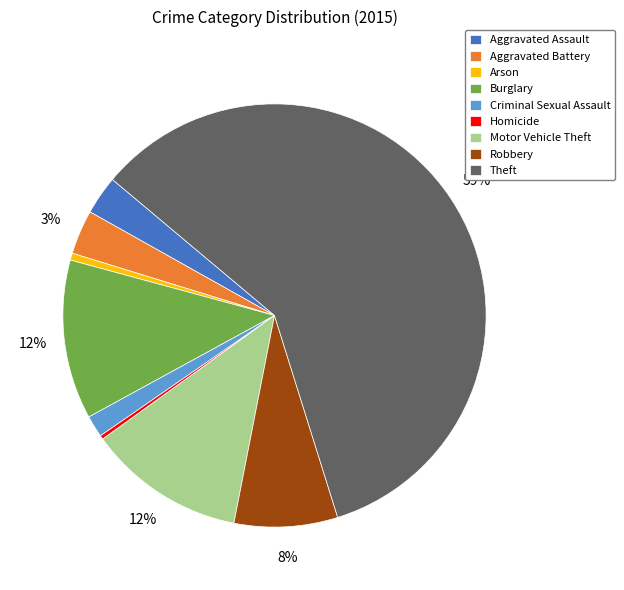

Is it true that Burglary is 12% of the pie?

True